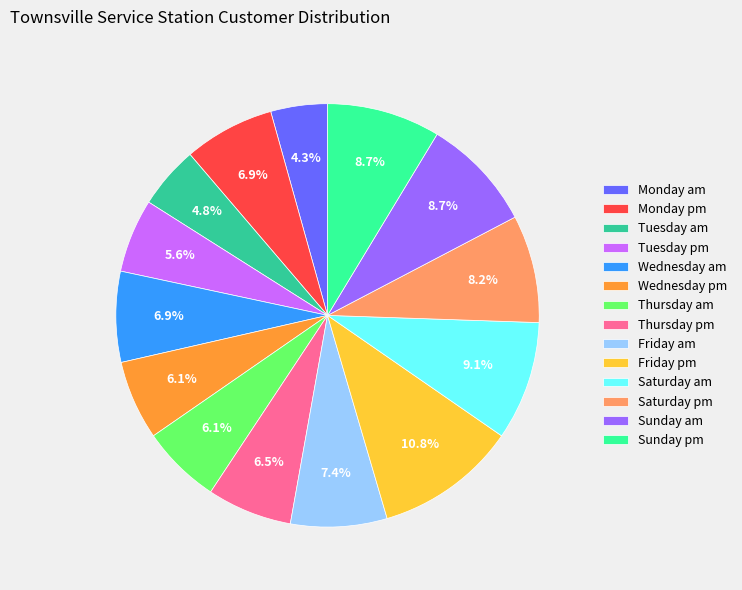

How many slices are in this pie chart?

14